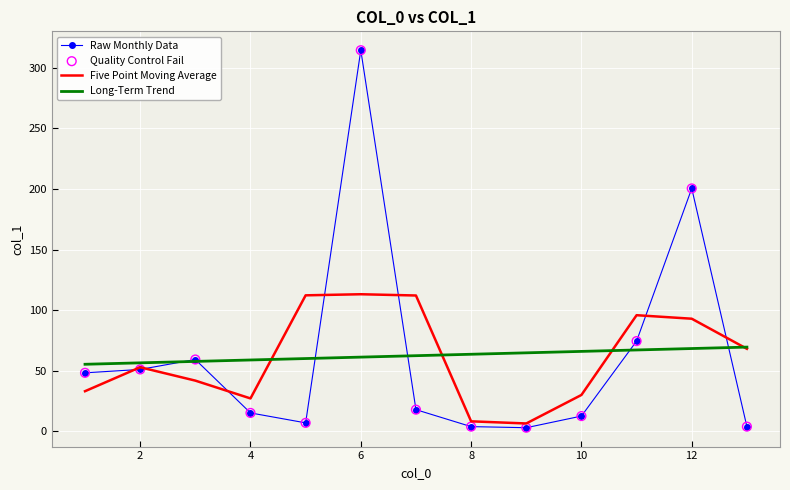

Rank the series by their maximum value, from highest to lowest.

Raw Monthly Data, Five Point Moving Average, Long-Term Trend